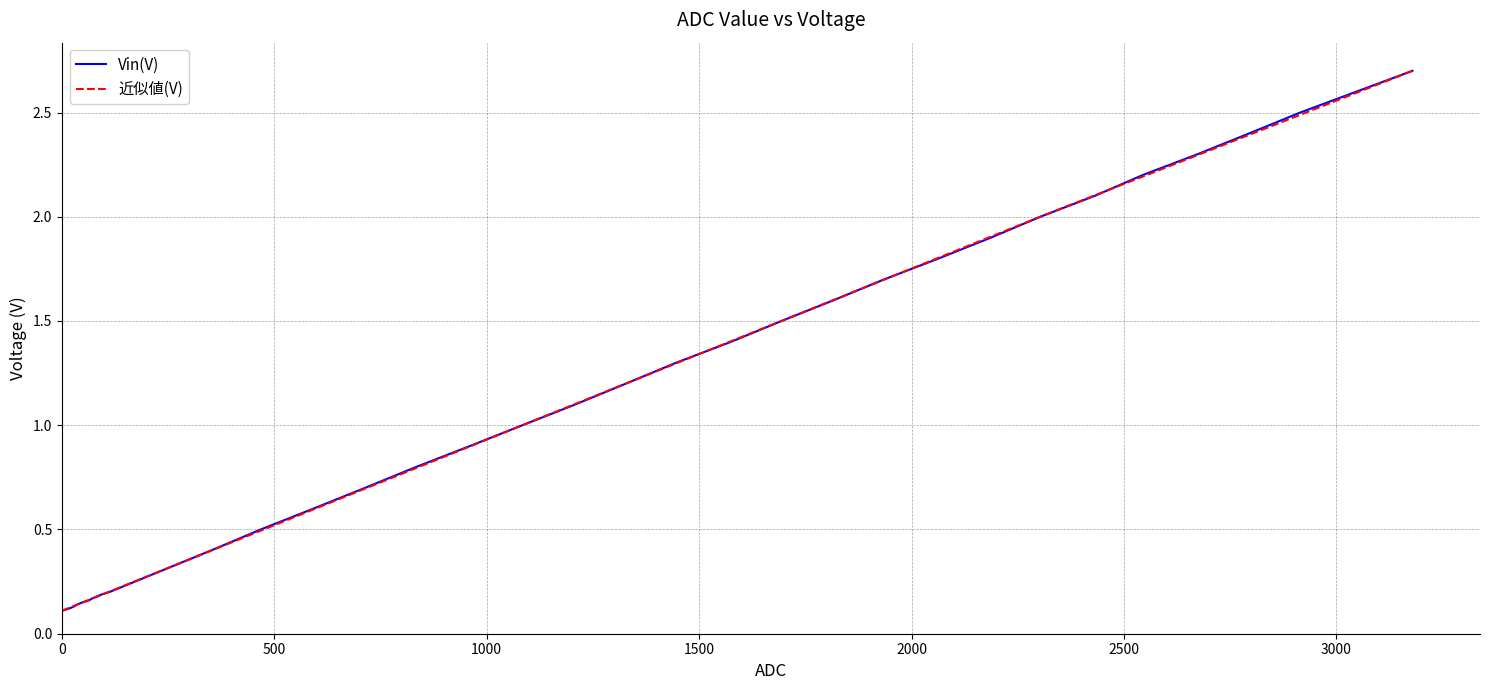

Is it true that the value at 29 is 0.8?

False